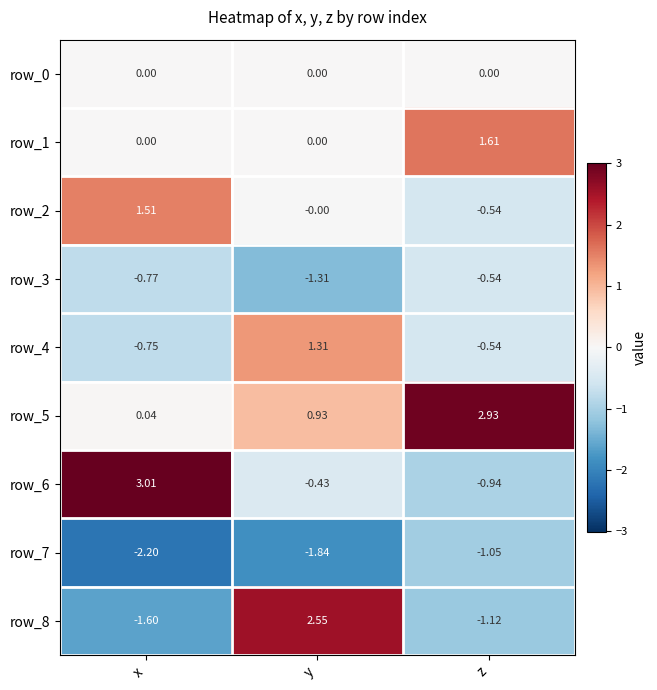

At which category is the sum across all series the highest?

y